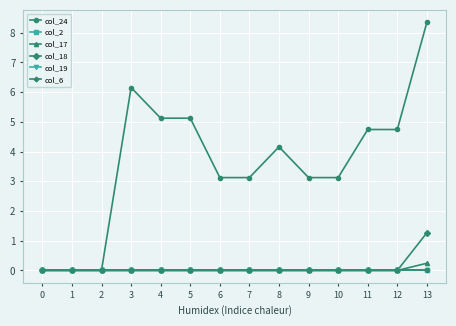

Reading left to right, transcribe all the data shown in this chart.

col_24: 0=0.0	1=0.0	2=0.0	3=6.2	4=5.1	5=5.1	6=3.1	7=3.1	8=4.2	9=3.1	10=3.1	11=4.7	12=4.7	13=8.4
col_2: 0=0.0	1=0.0	2=0.0	3=0.0	4=0.0	5=0.0	6=0.0	7=0.0	8=0.0	9=0.0	10=0.0	11=0.0	12=0.0	13=0.0
col_17: 0=0.0	1=0.0	2=0.0	3=0.0	4=0.0	5=0.0	6=0.0	7=0.0	8=0.0	9=0.0	10=0.0	11=0.0	12=0.0	13=0.2
col_18: 0=0.0	1=0.0	2=0.0	3=0.0	4=0.0	5=0.0	6=0.0	7=0.0	8=0.0	9=0.0	10=0.0	11=0.0	12=0.0	13=1.3
col_19: 0=0.0	1=0.0	2=0.0	3=0.0	4=0.0	5=0.0	6=0.0	7=0.0	8=0.0	9=0.0	10=0.0	11=0.0	12=0.0	13=0.0
col_6: 0=0.0	1=0.0	2=0.0	3=0.0	4=0.0	5=0.0	6=0.0	7=0.0	8=0.0	9=0.0	10=0.0	11=0.0	12=0.0	13=0.0